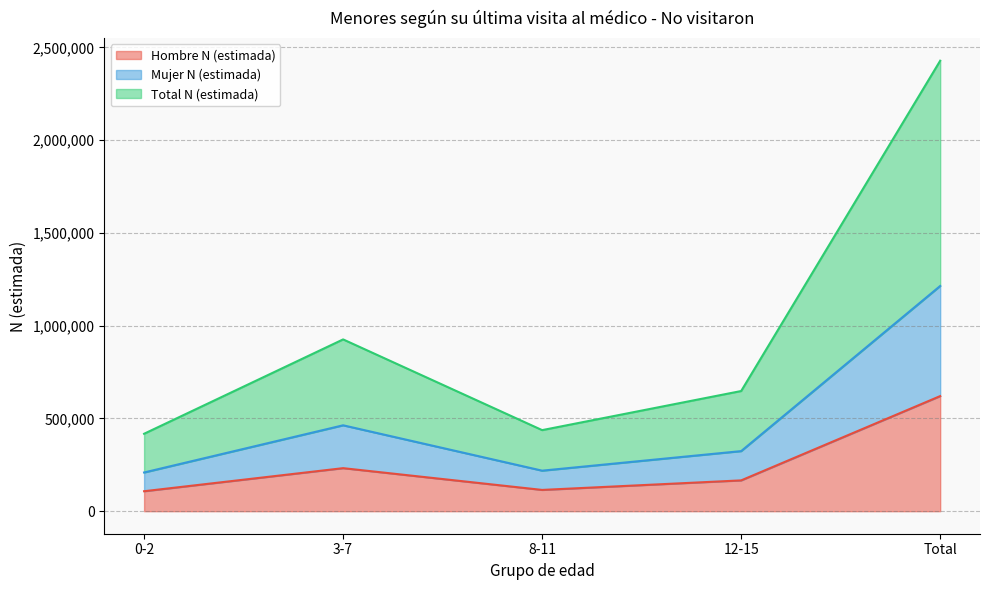

What is the difference between the highest and lowest values at Total?

1807697